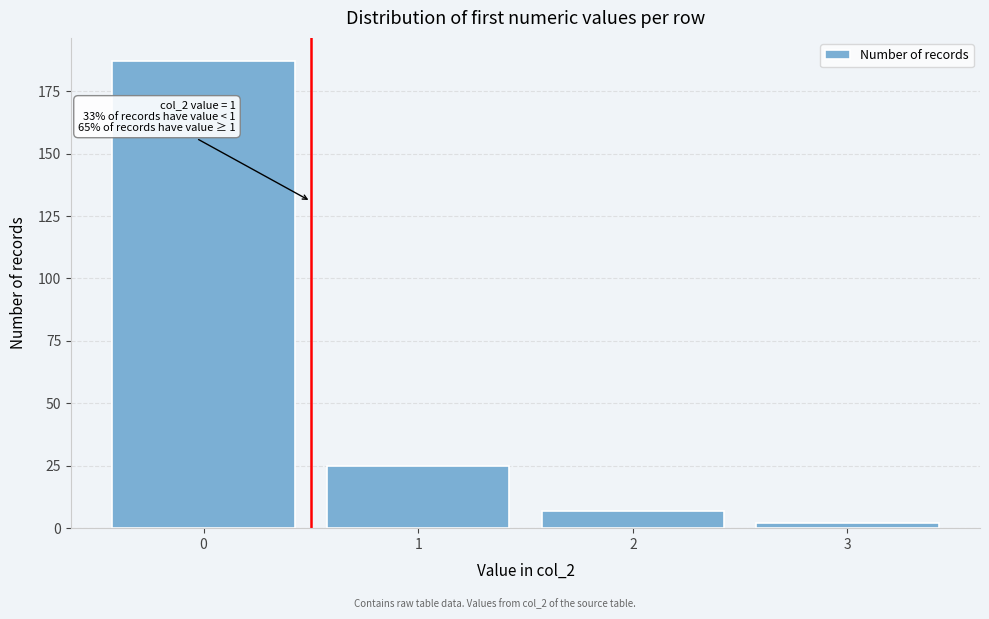

Reading right to left, what are all the values shown in this chart?

3=2	2=7	1=25	0=187